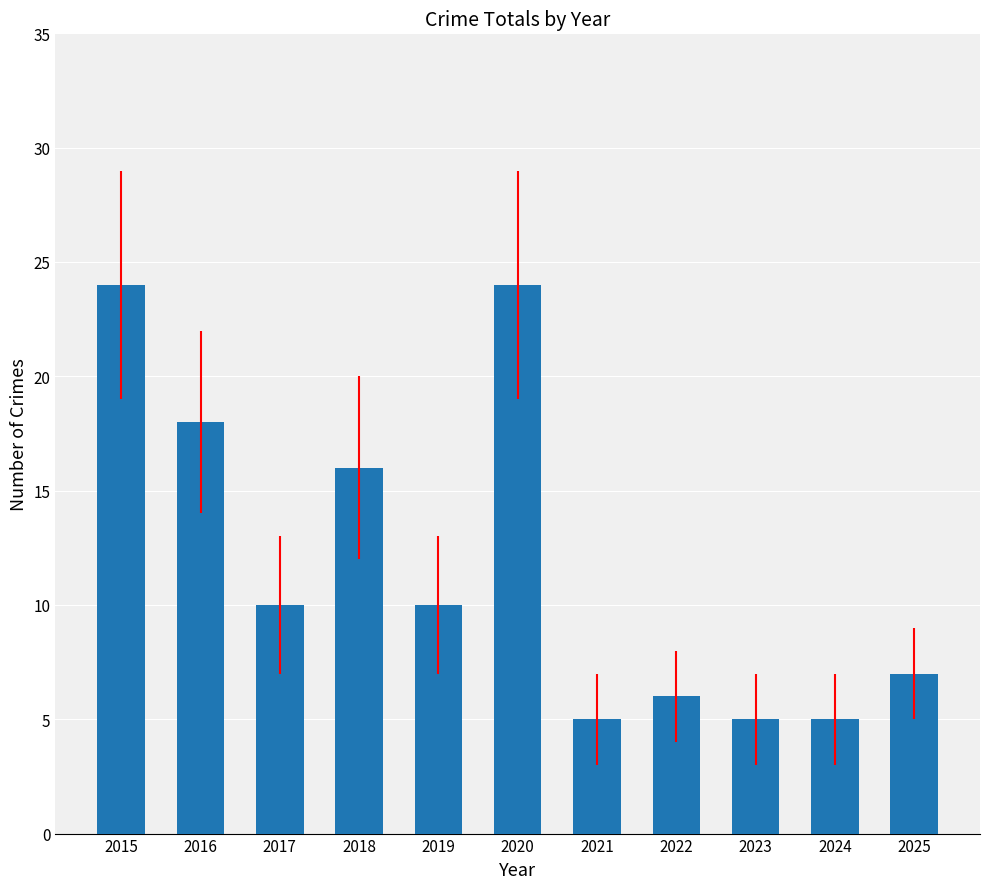

Reading left to right, transcribe all the data shown in this chart.

2015=24	2016=18	2017=10	2018=16	2019=10	2020=24	2021=5	2022=6	2023=5	2024=5	2025=7